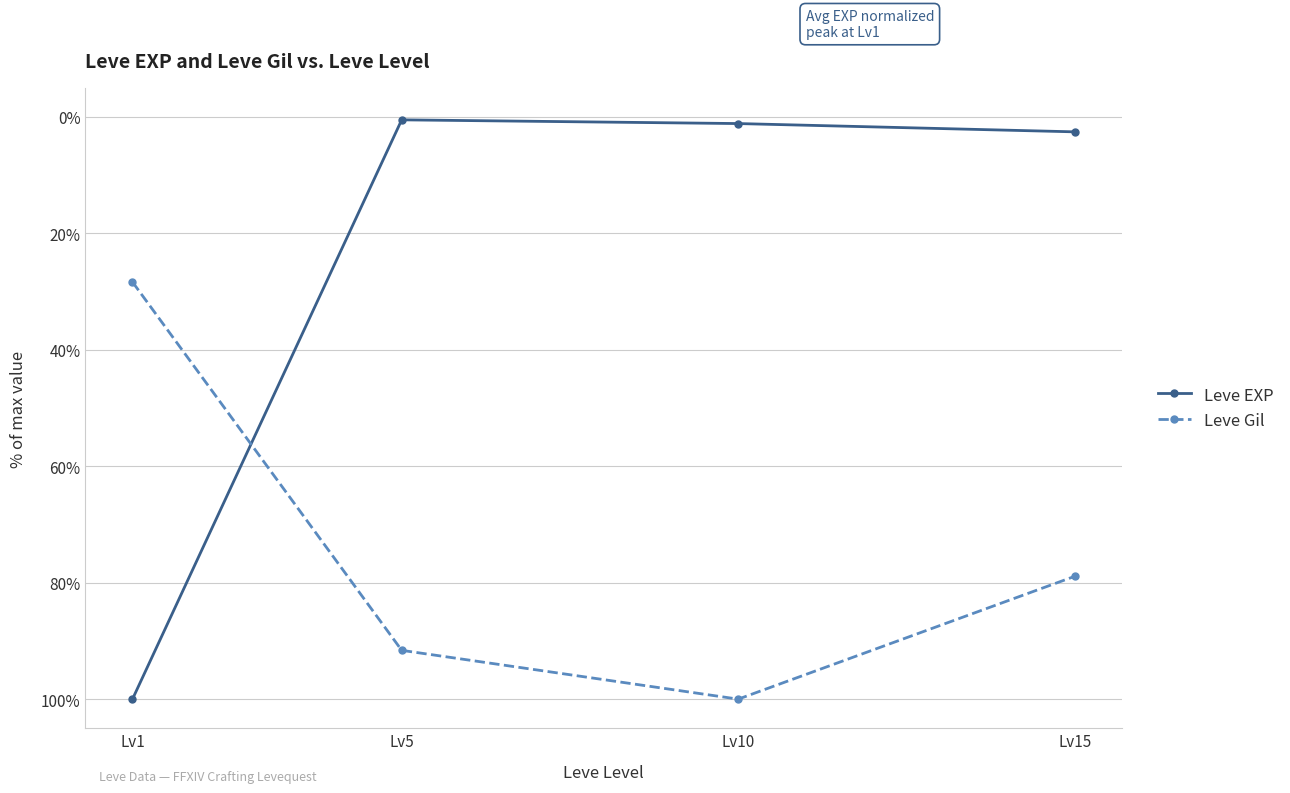

Does the chart display data point markers on the line(s)?

Yes